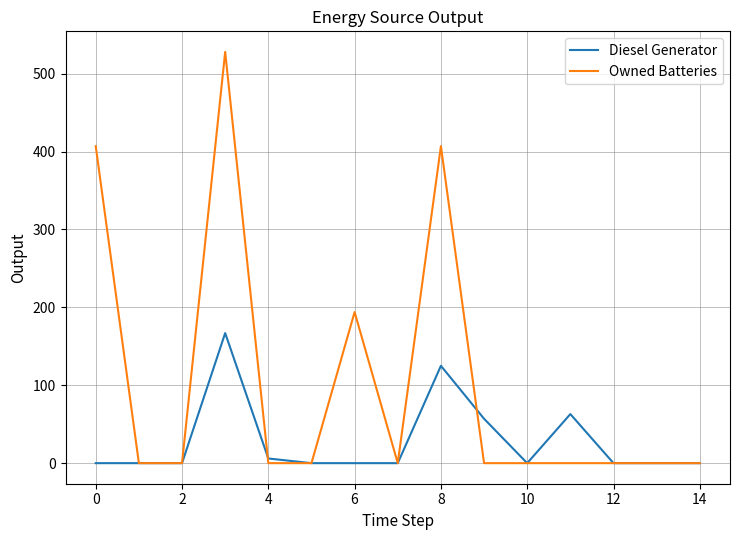

Count the Owned Batteries values in the range 0 to 194.

12